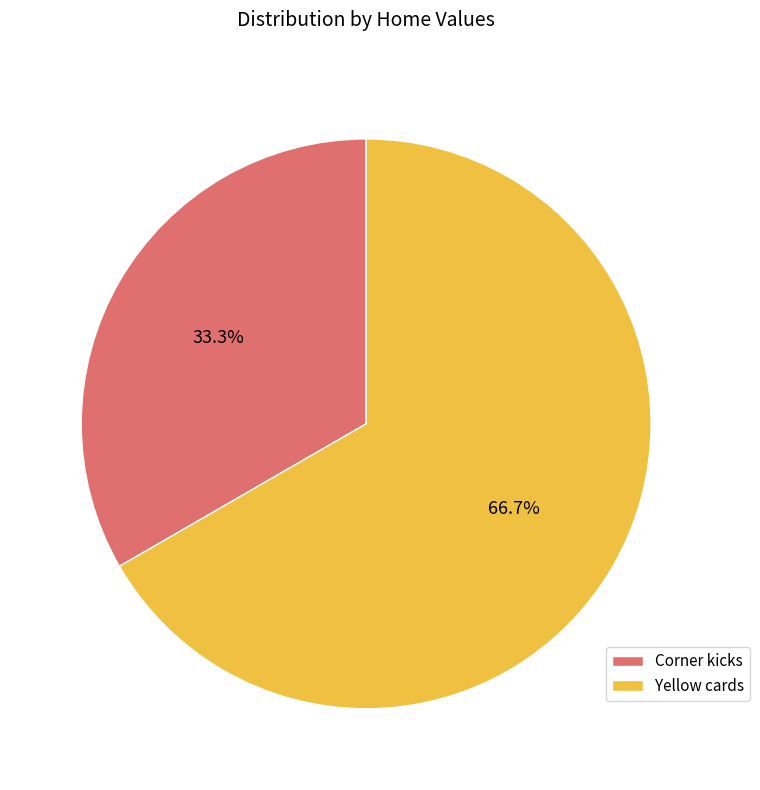

What is the total percentage of Corner kicks and Yellow cards?

100.0%